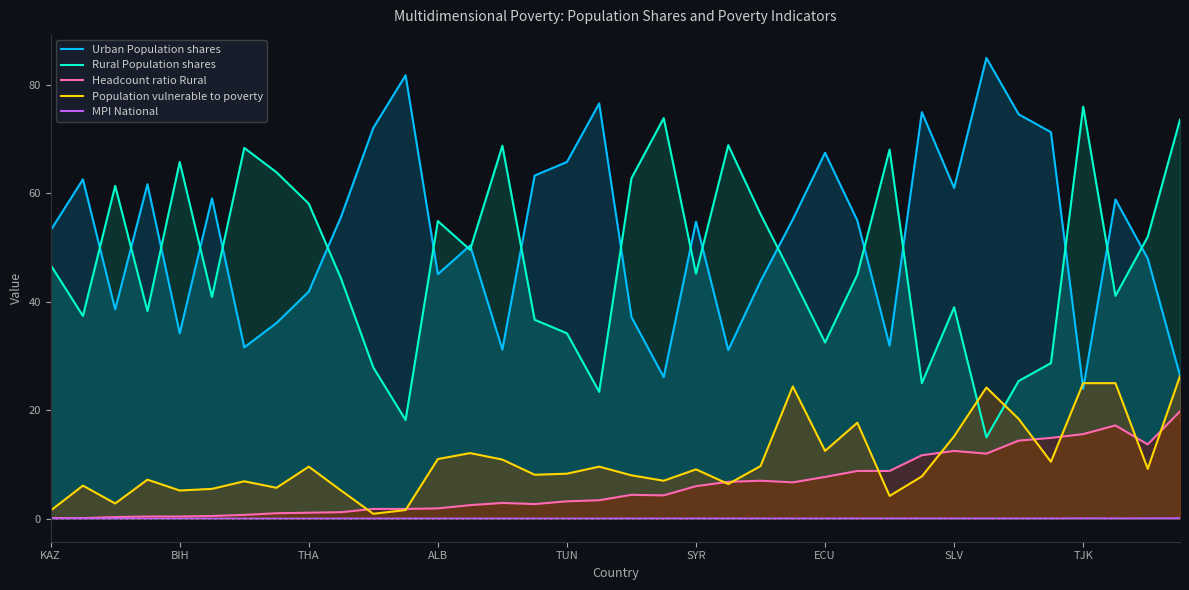

What is the greatest value displayed?

85.0